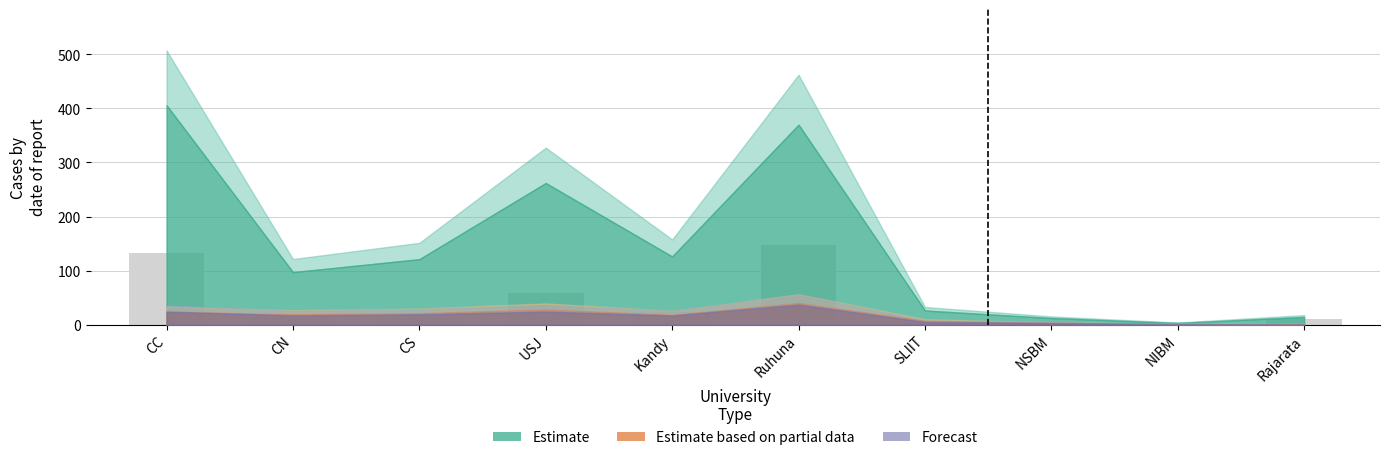

The chart shows a value of 59 at USJ. True or false?

True